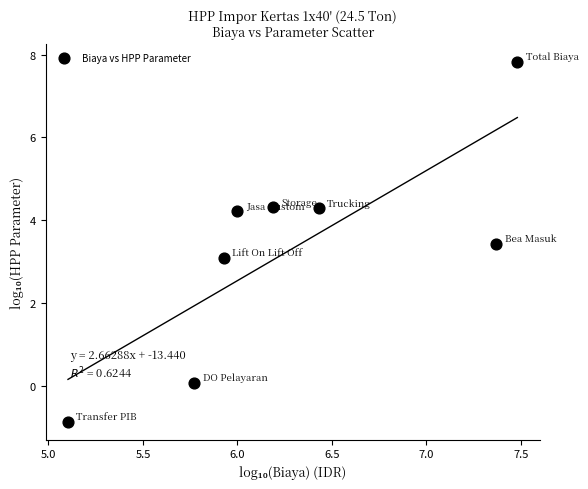

What is the range of Y values (max minus min)?

8.7